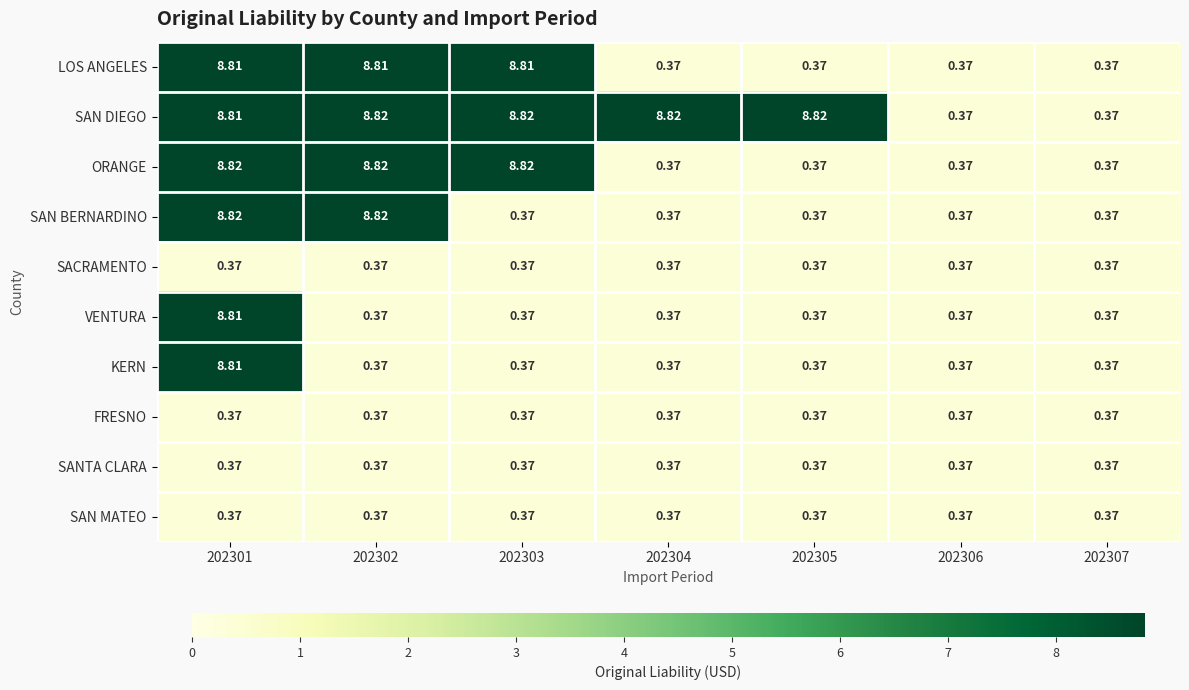

Is the value of VENTURA at 202307 greater than the value of SAN DIEGO at 202301?

No